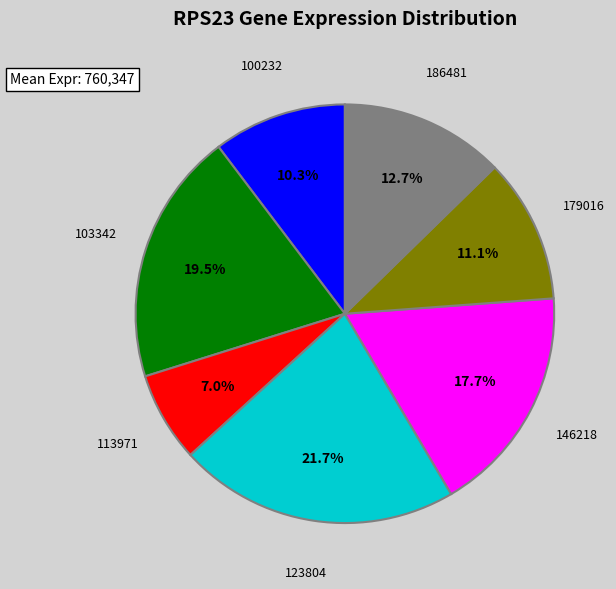

What is the ratio of the value at 146218 to the value at 179016?

1.6